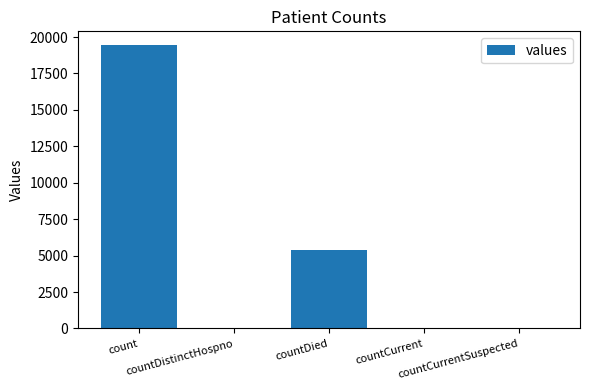

Are the bars horizontal?

No